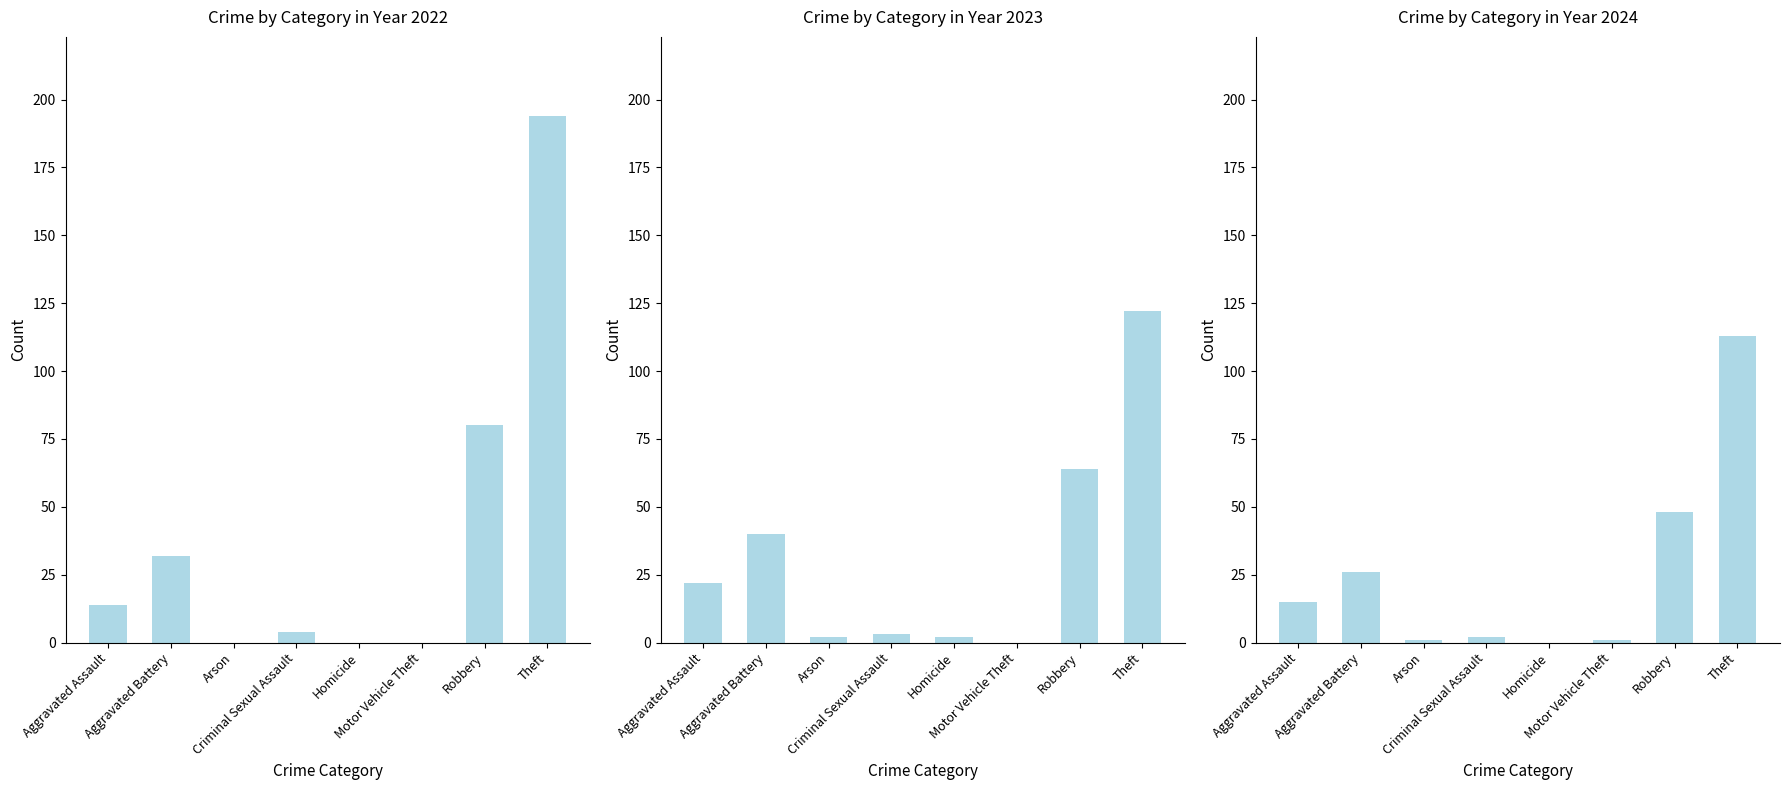

Is the value of 2024 at Motor Vehicle Theft greater than the value of 2022 at Homicide?

Yes